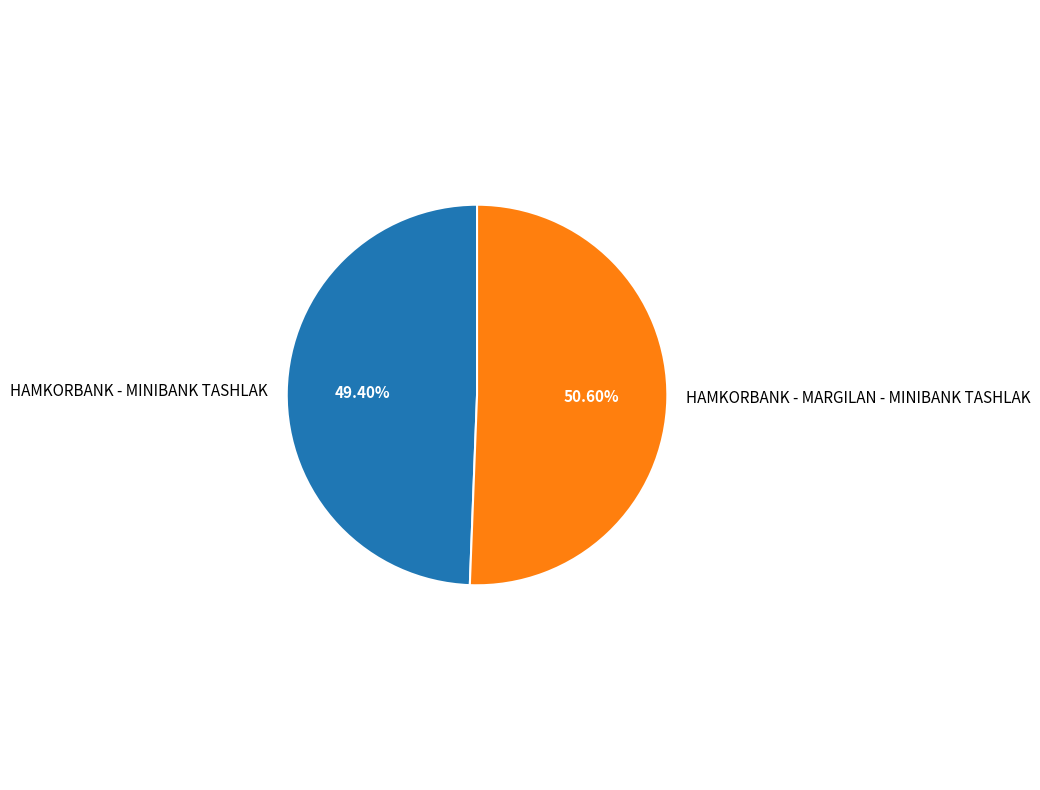

What is the total percentage of HAMKORBANK - MARGILAN - MINIBANK TASHLAK and HAMKORBANK - MINIBANK TASHLAK?

100.0%